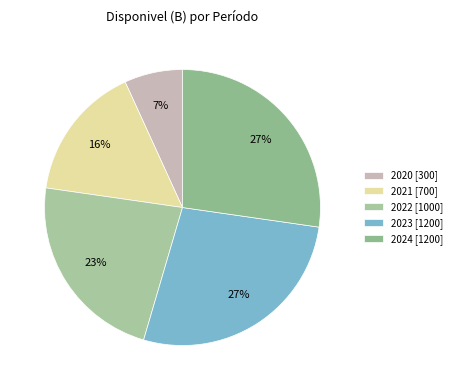

To the nearest percent, what is the difference between the largest and smallest slice percentages?

20%